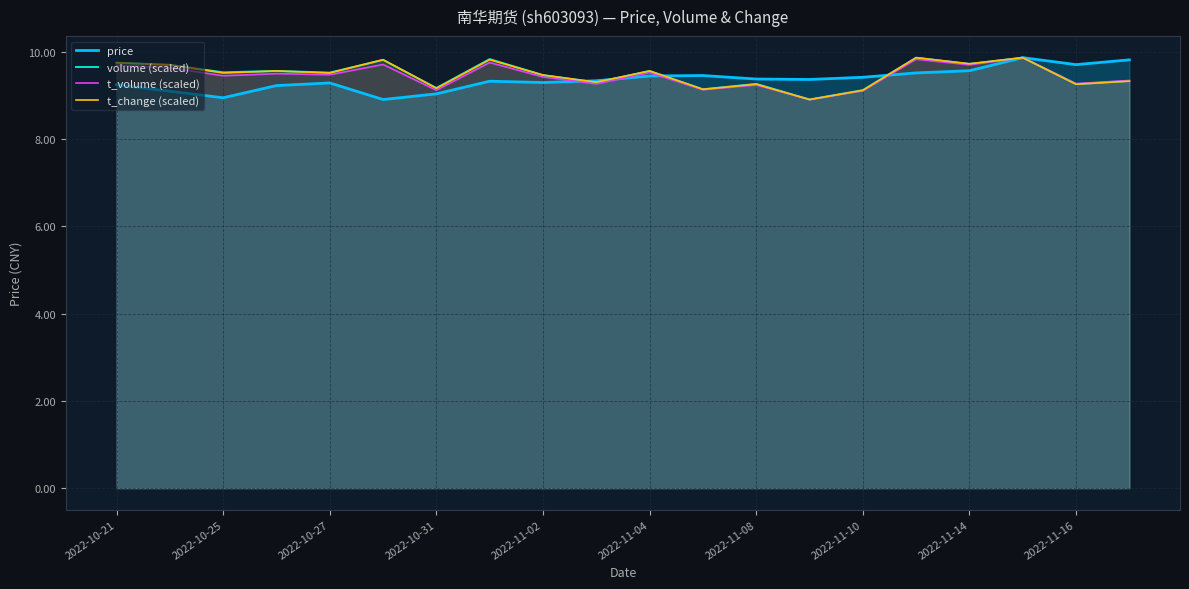

Which series changed the most between 2022-10-31 and 2022-11-08?

price